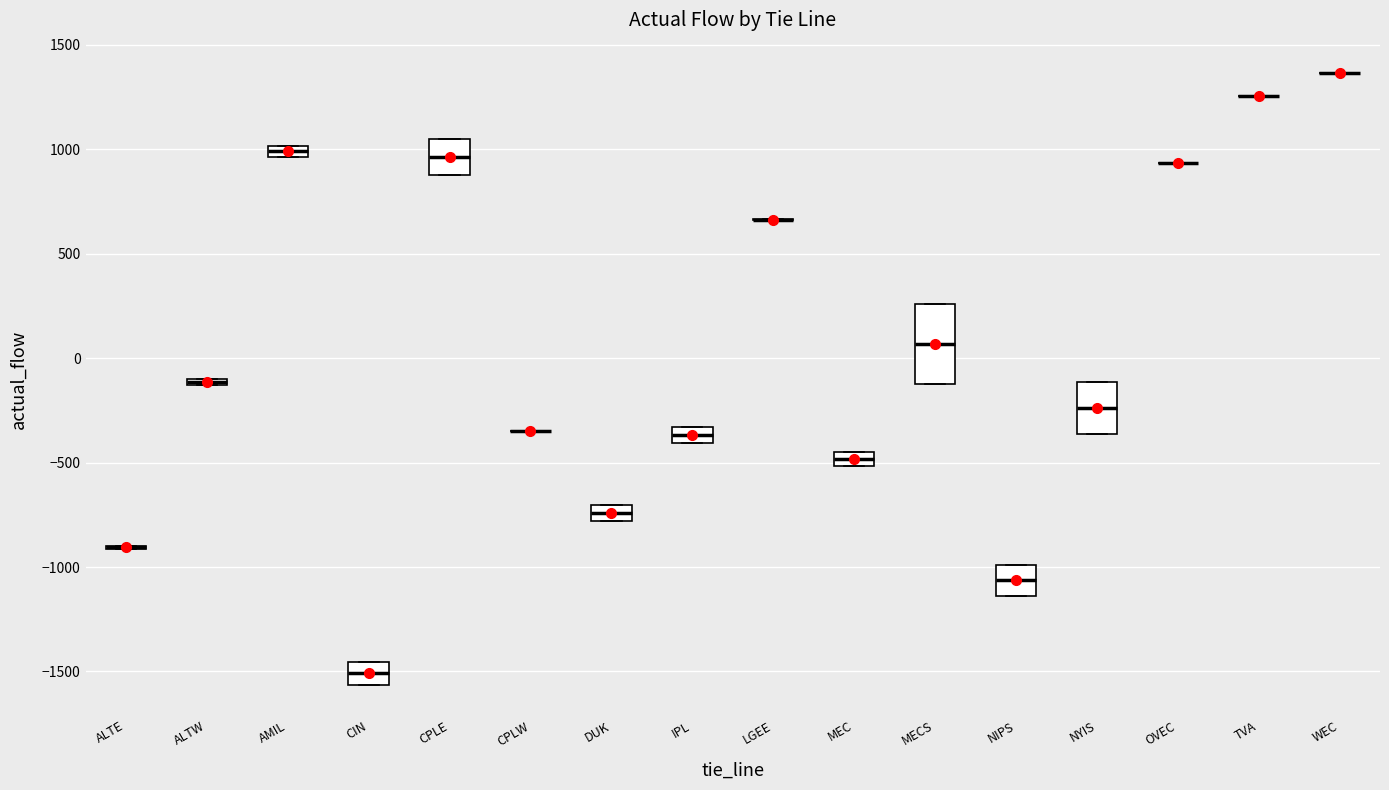

Which box is the tallest, from its lower edge to its upper edge?

MECS